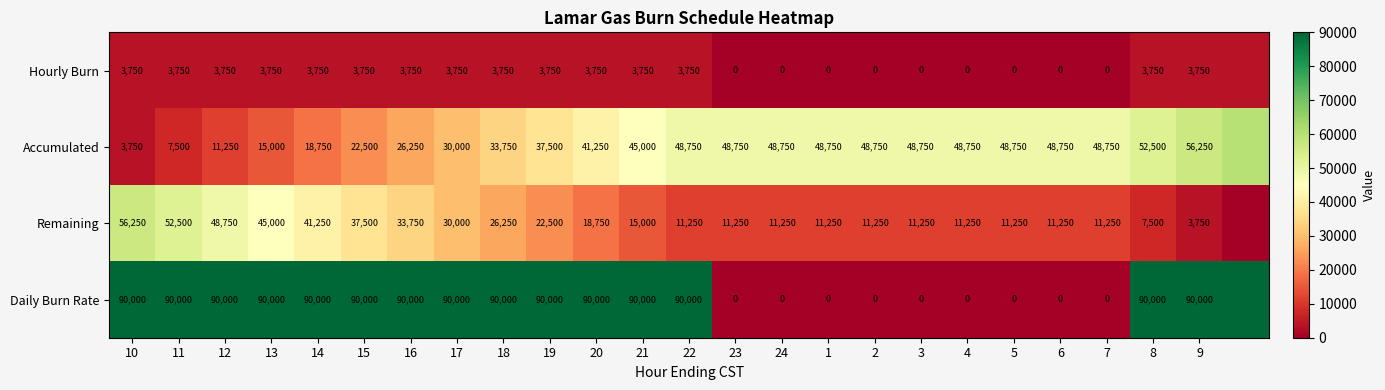

What is the difference between the highest and lowest values at 19?

86250